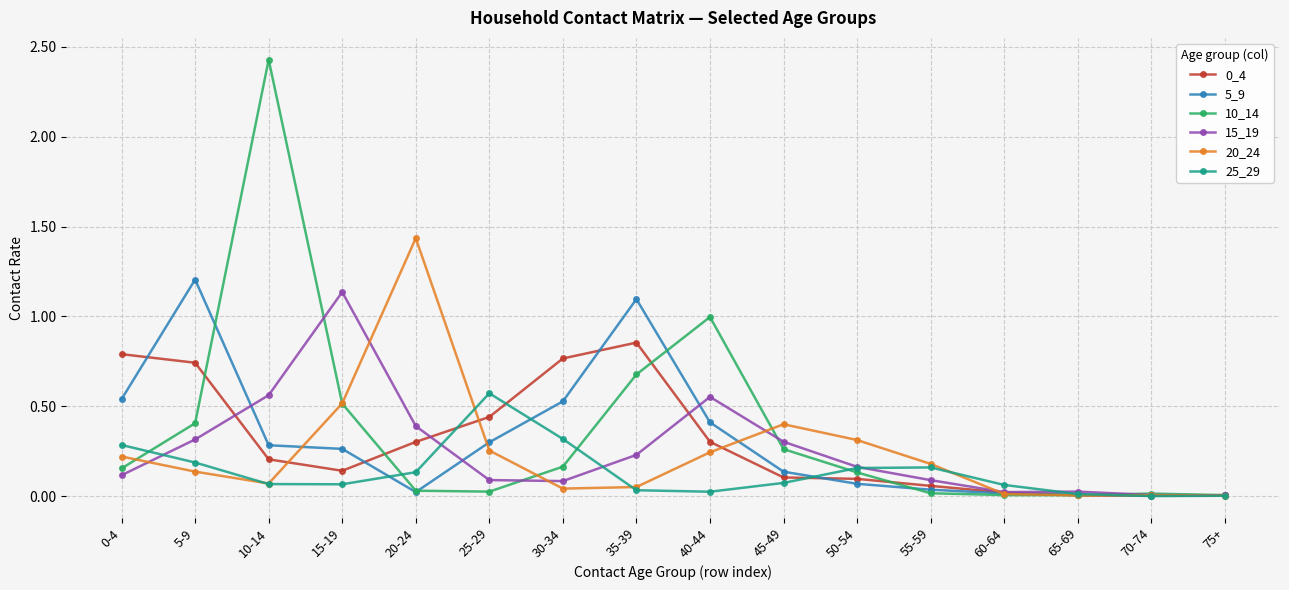

True or false: 15_19 has more than 0 interior local peaks.

True